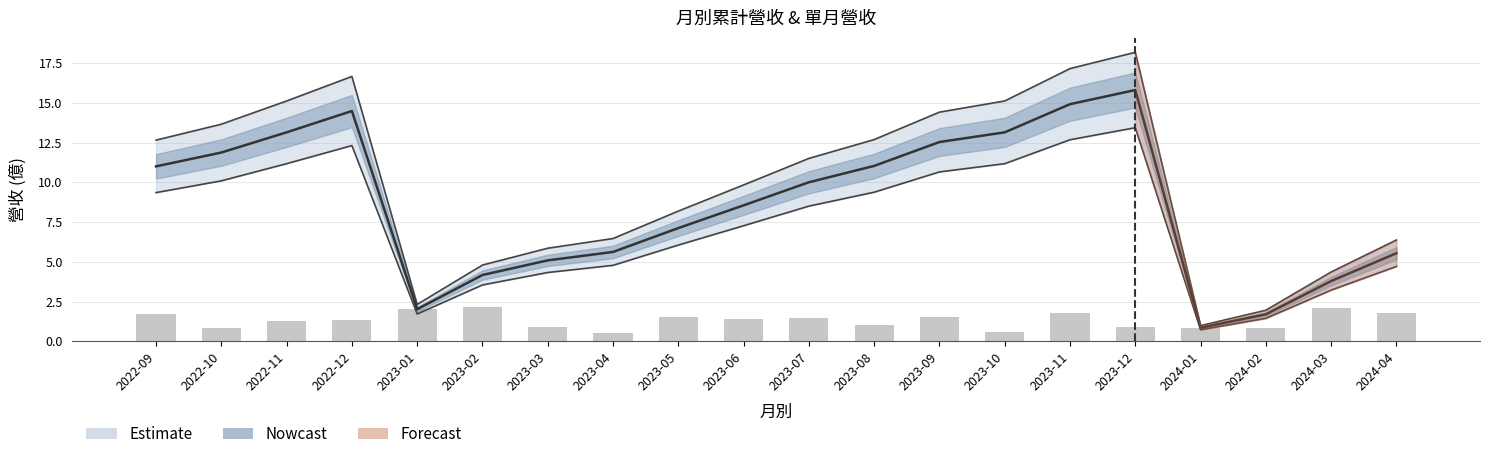

Rank the categories by value from lowest to highest.

2023-04, 2023-10, 2024-02, 2024-01, 2022-10, 2023-12, 2023-03, 2023-08, 2022-11, 2022-12, 2023-06, 2023-07, 2023-09, 2023-05, 2022-09, 2024-04, 2023-11, 2023-01, 2024-03, 2023-02